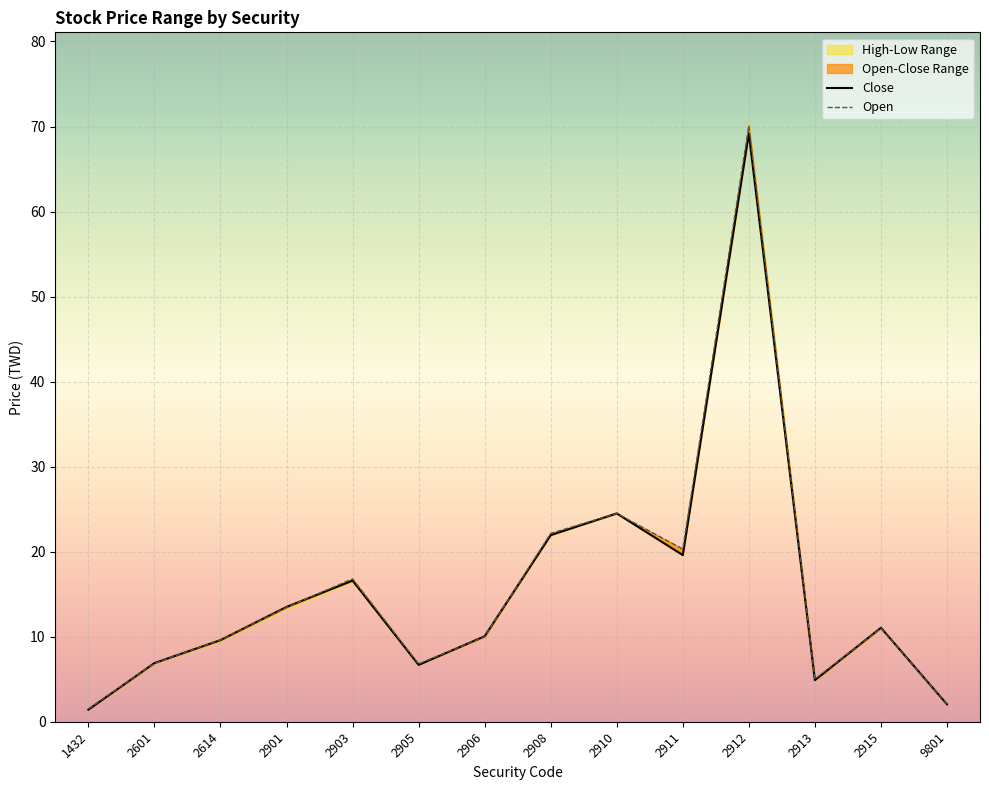

At how many categories does at least one series exceed 57?

1